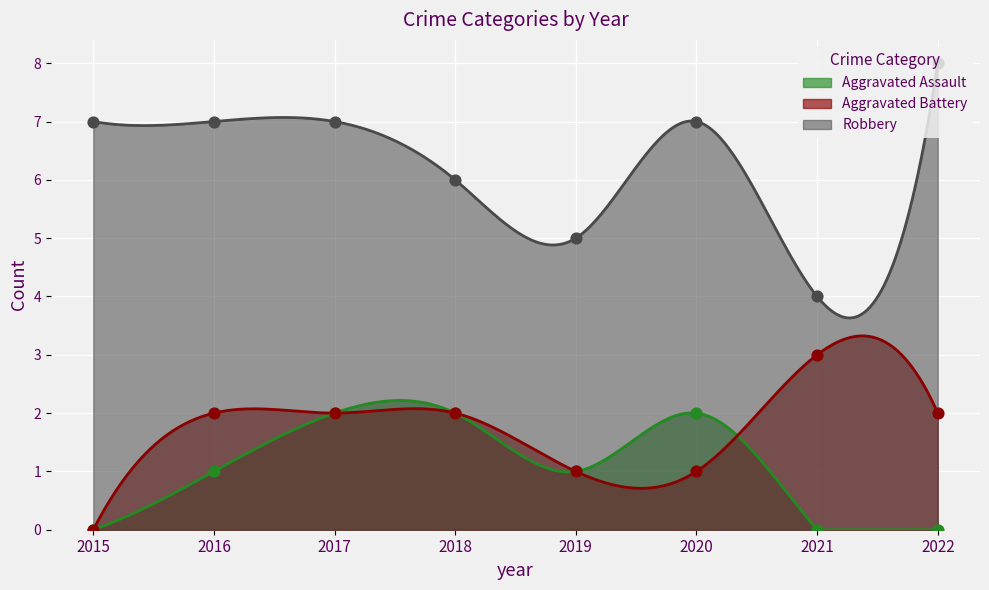

Which series reaches the maximum Y coordinate?

Robbery